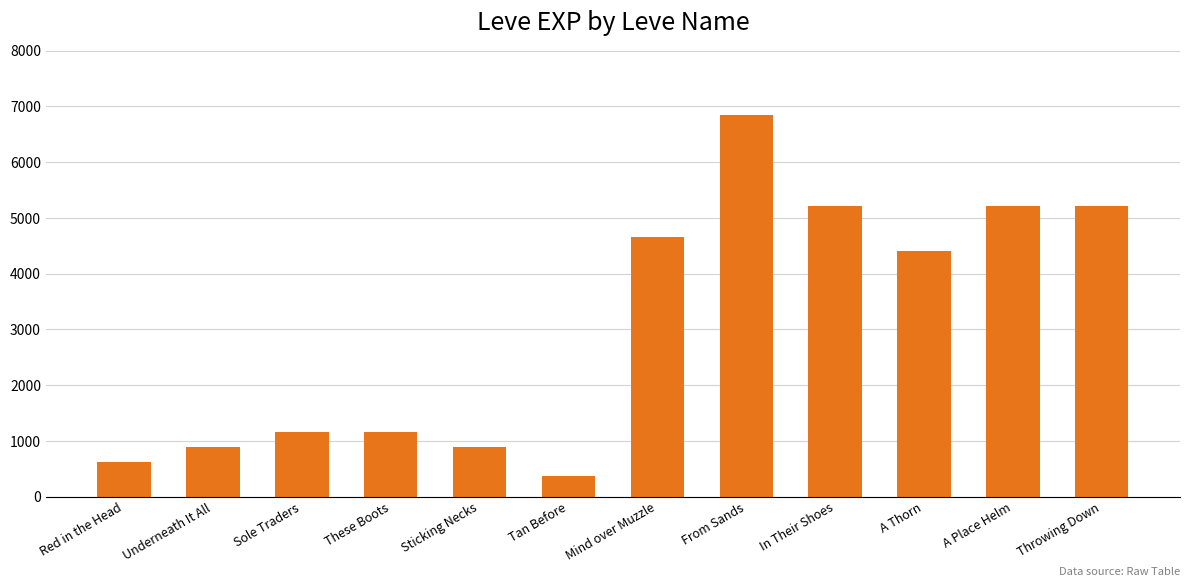

Count the number of data series in this chart.

1